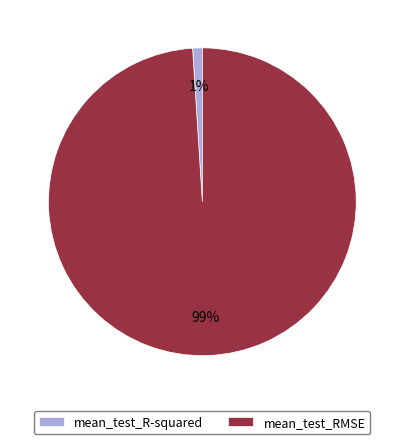

True or false: mean_test_R-squared accounts for 11% of the total.

False